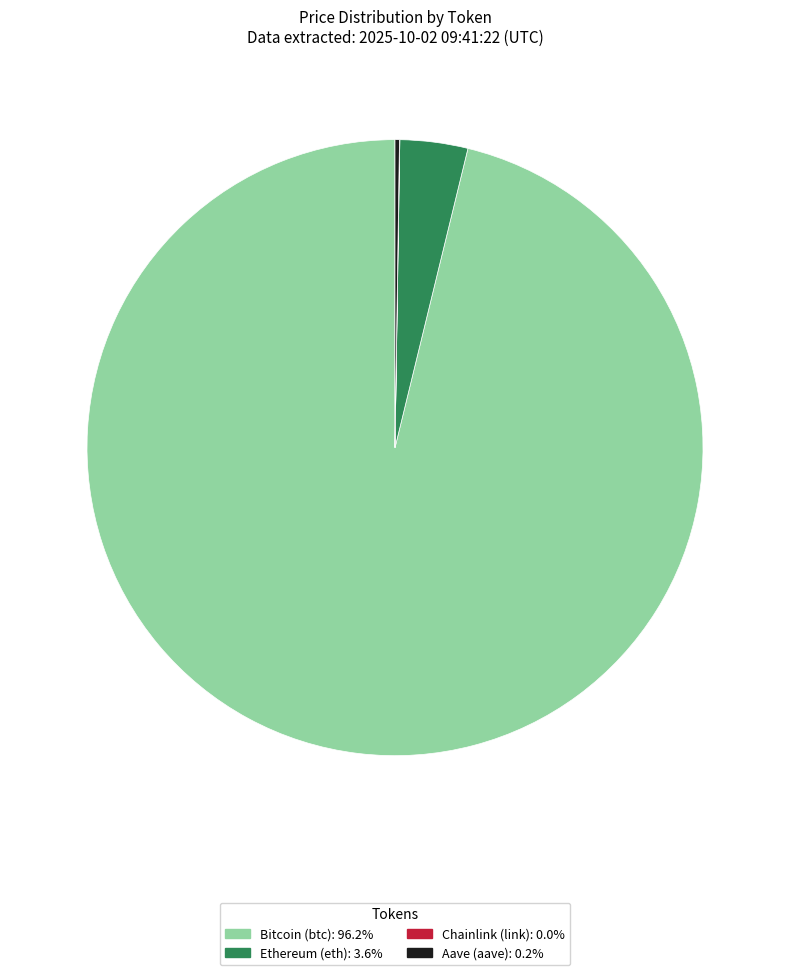

Is the sum of Ethereum (eth) and Bitcoin (btc) greater than half?

Yes